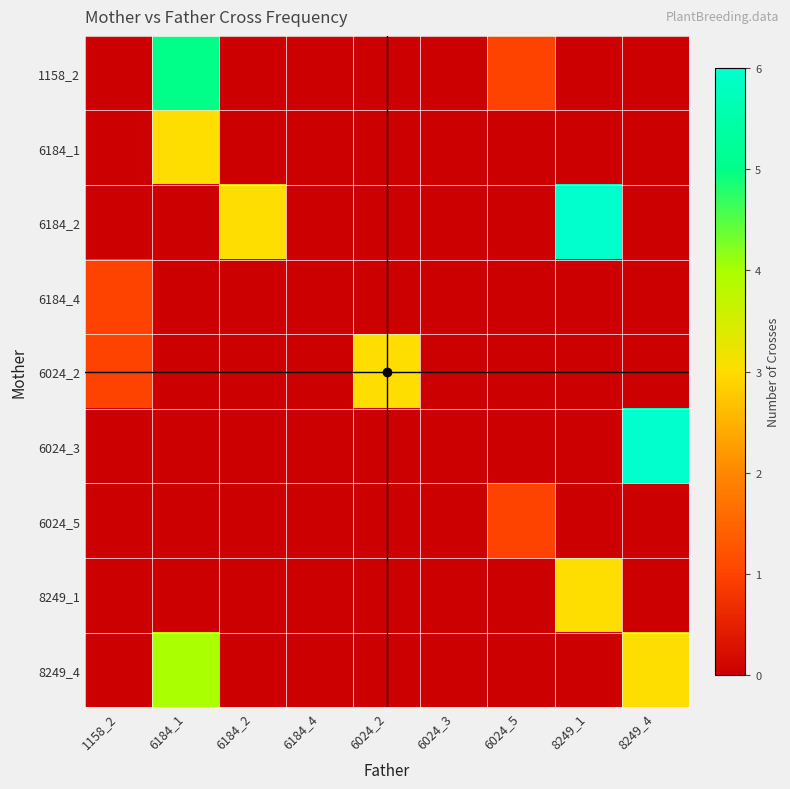

At how many categories does at least one series exceed 3?

3